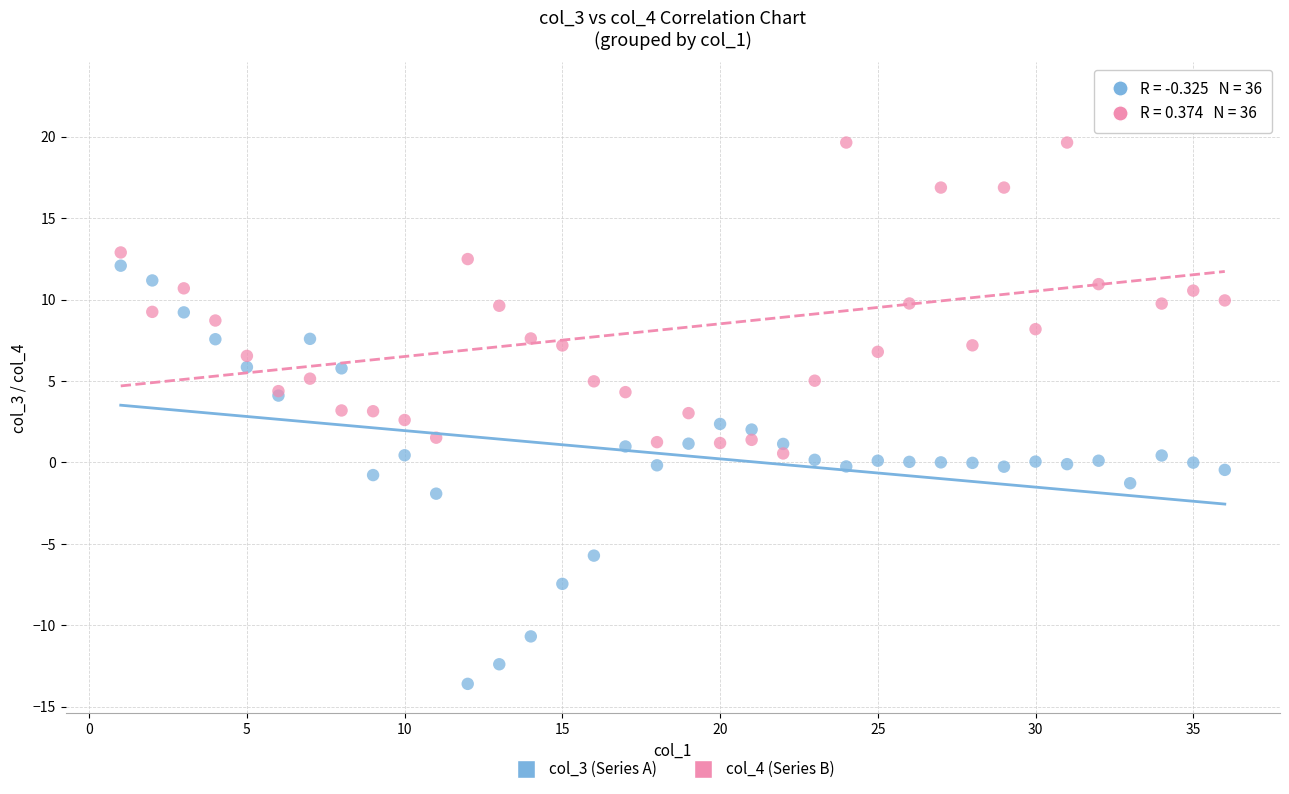

Which series has the widest spread of Y values?

col_3 (Series A)